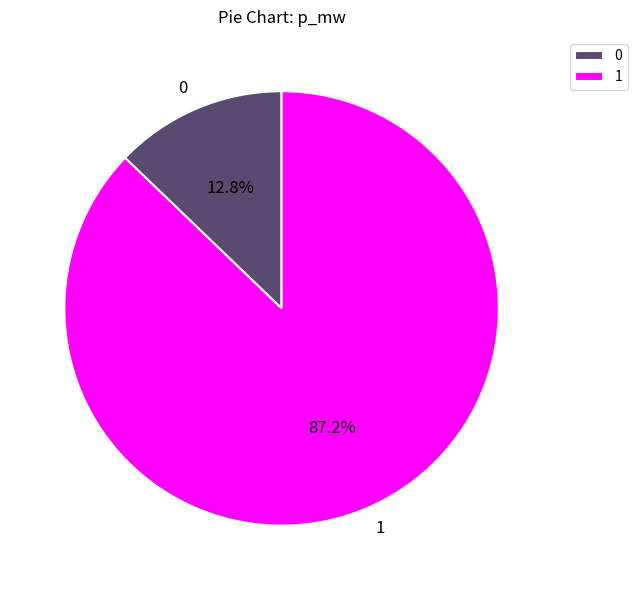

To the nearest percent, what is the combined percentage of 0 and 1?

100%